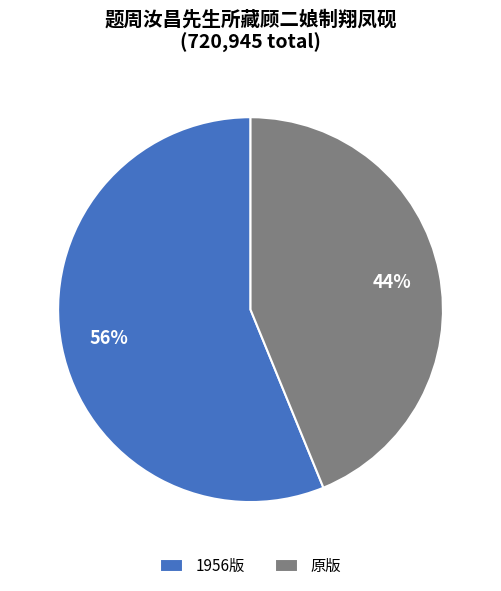

Rank the categories by value from highest to lowest.

1956版, 原版